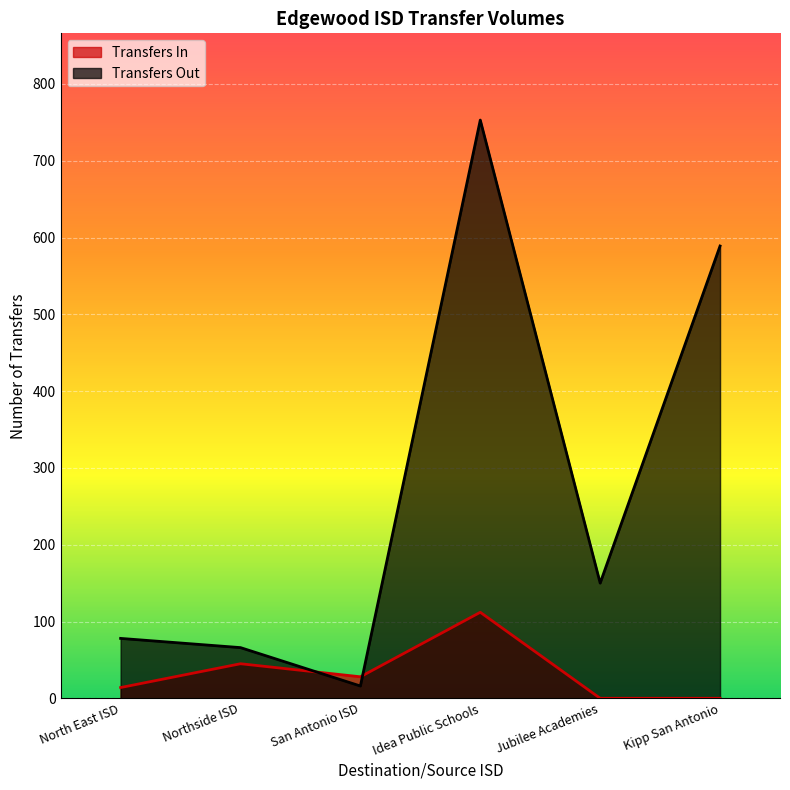

At which label does Transfers In first exceed 28?

Northside ISD